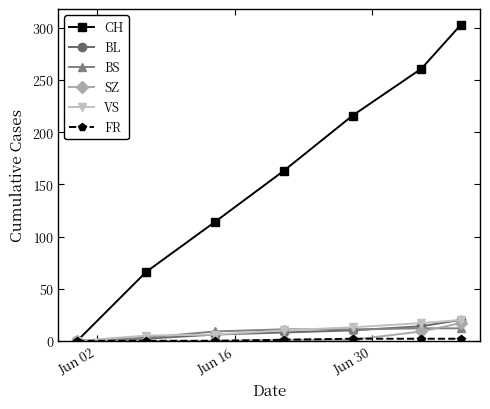

How many lines are shown in the chart?

6